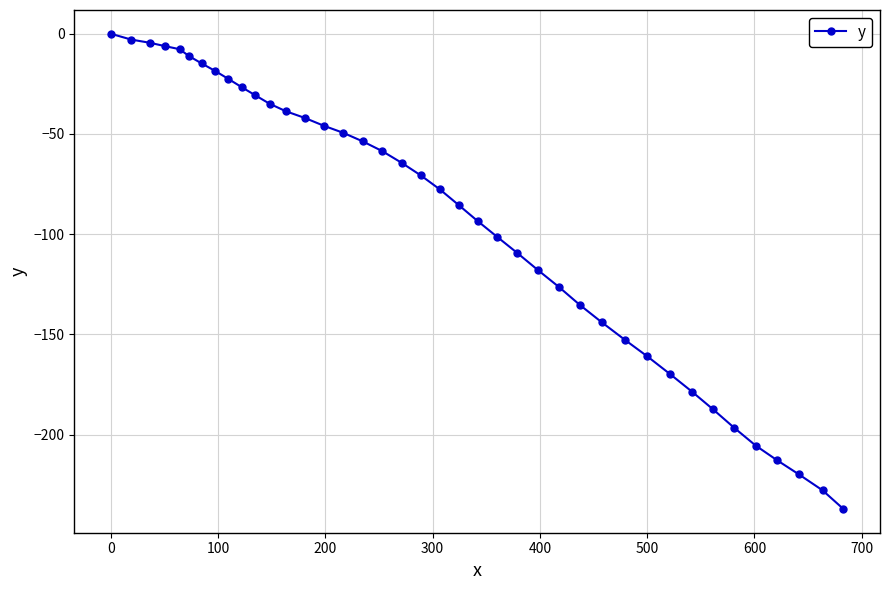

What is the value of the 34th point from the left?

-187.4